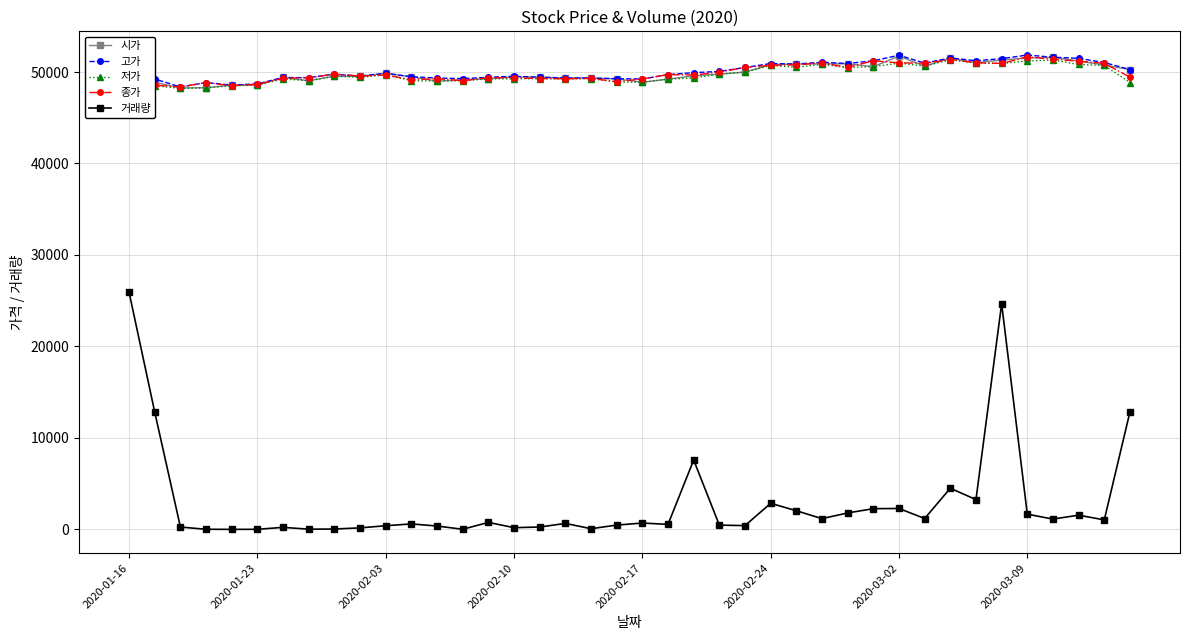

What is the maximum value shown in the chart?

51853.0